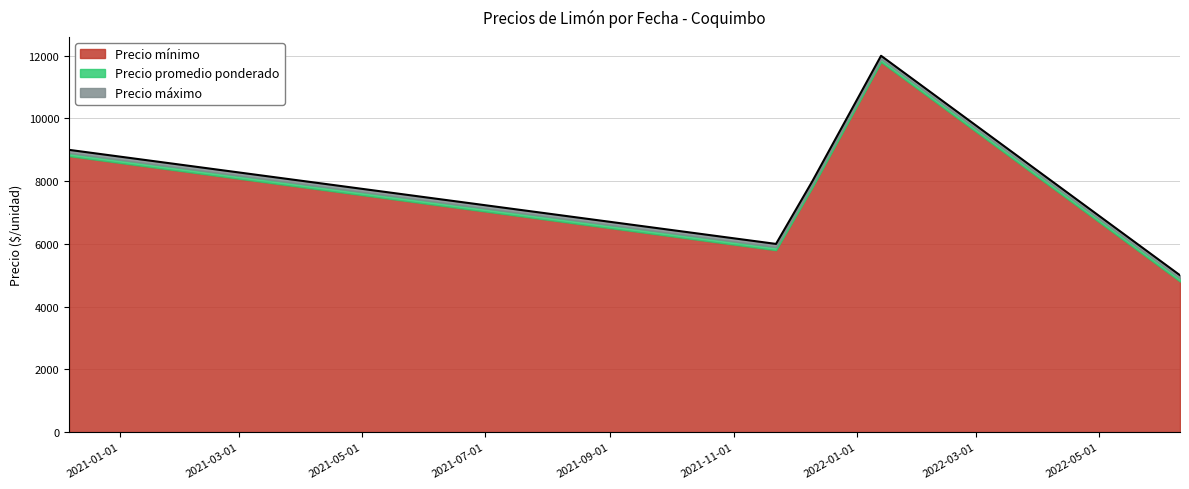

Read the Precio promedio ponderado value at 2021-11-22.

5900